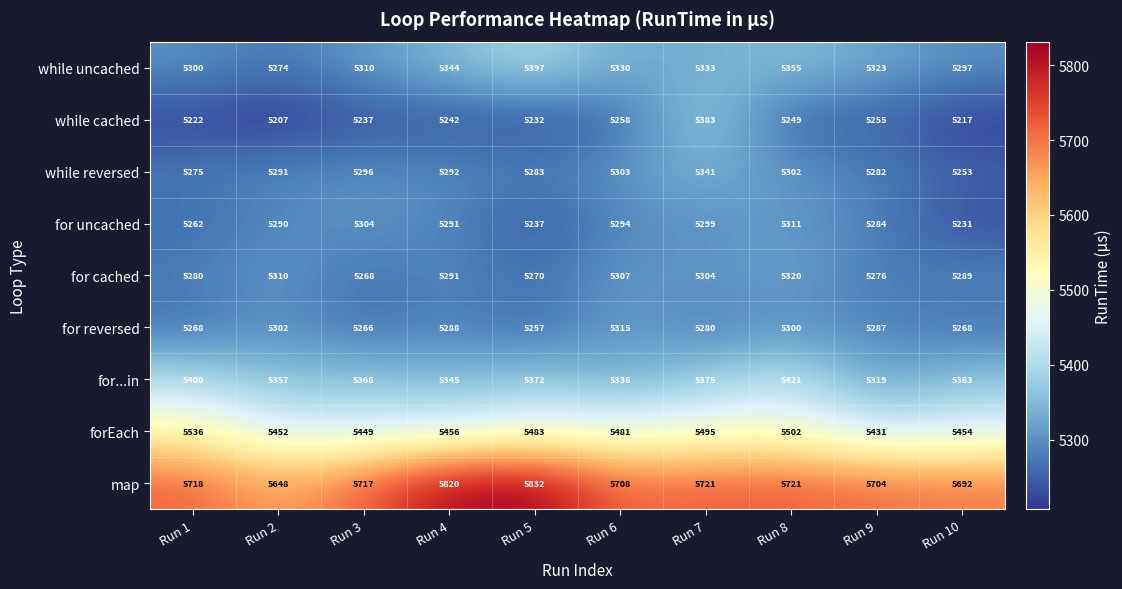

Rank the series by their maximum value, from lowest to highest.

for uncached, for reversed, for cached, while reversed, while cached, while uncached, for...in, forEach, map